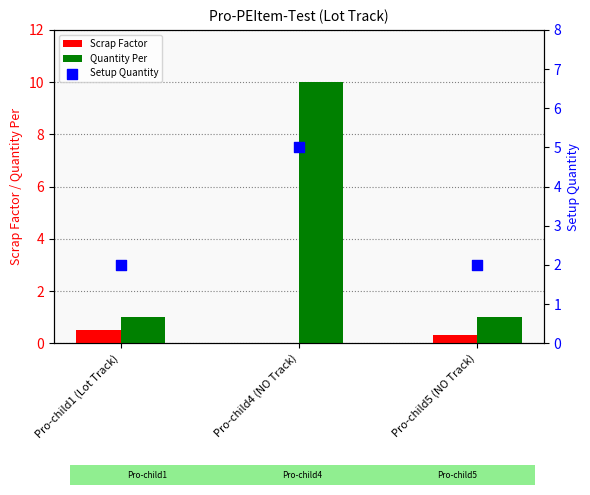

What are all the series names shown in the legend?

Scrap Factor, Quantity Per, Setup Quantity